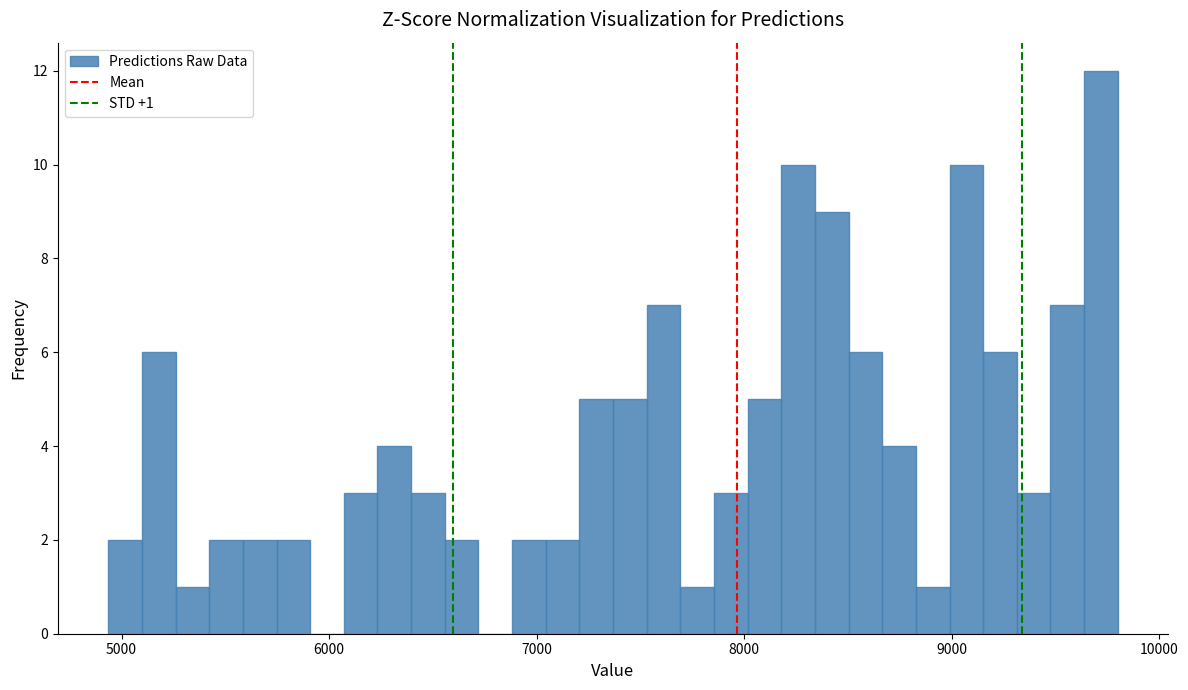

Read against the x-axis, roughly where is the centre of the tallest bar?

9700